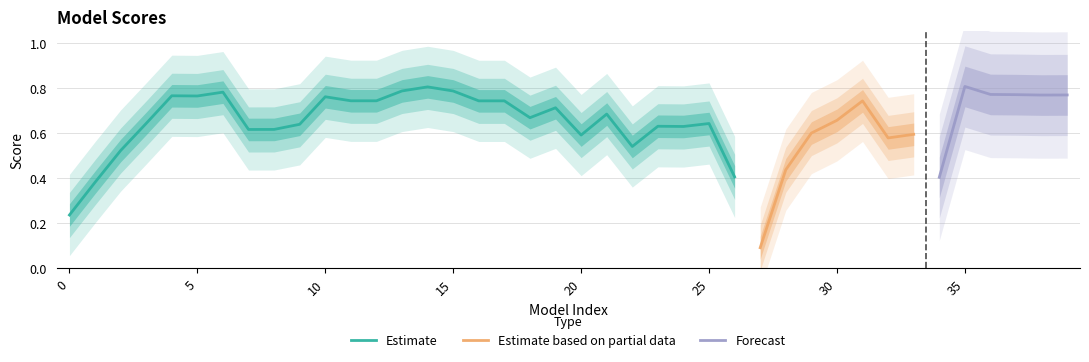

How many points are higher than both their immediate neighbors (excluding endpoints)?

10